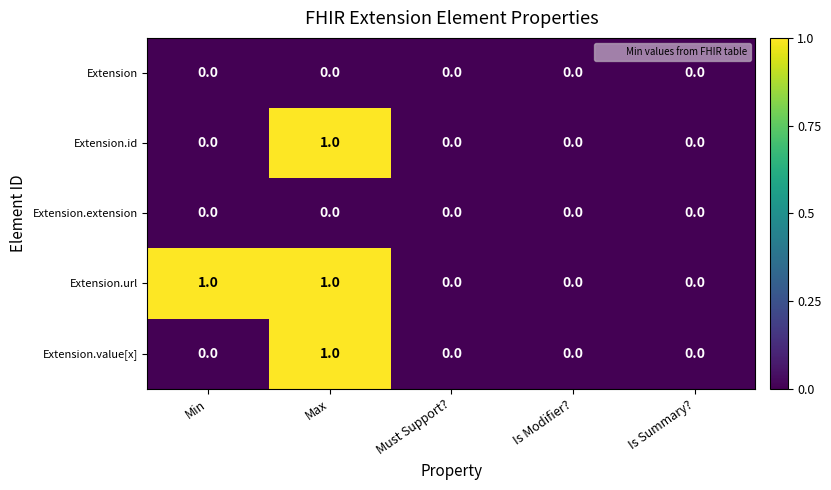

How many Extension.id values are between 0 and 1?

5